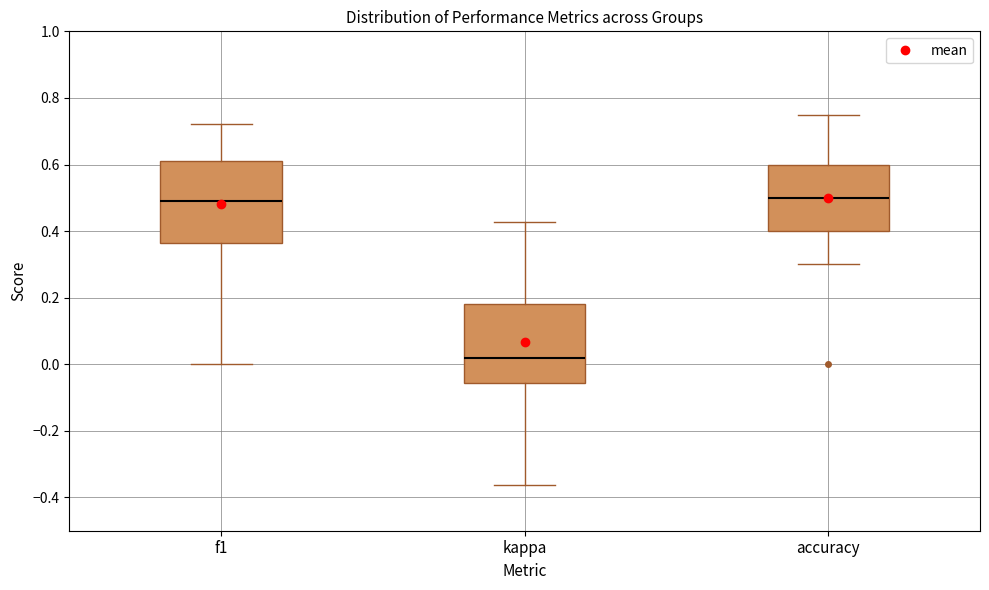

Where does the upper whisker of the box for f1 end on the y-axis? The values are not printed on the chart, so give them approximately, as read against the axis.

0.72